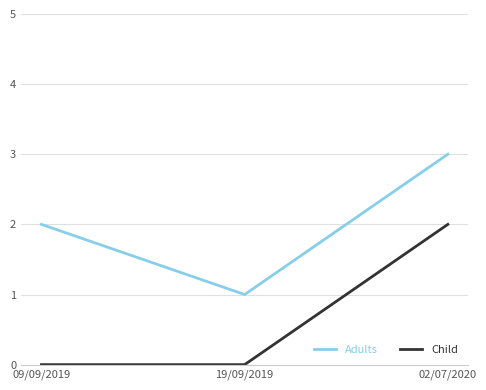

Does the chart have visible grid lines?

Yes